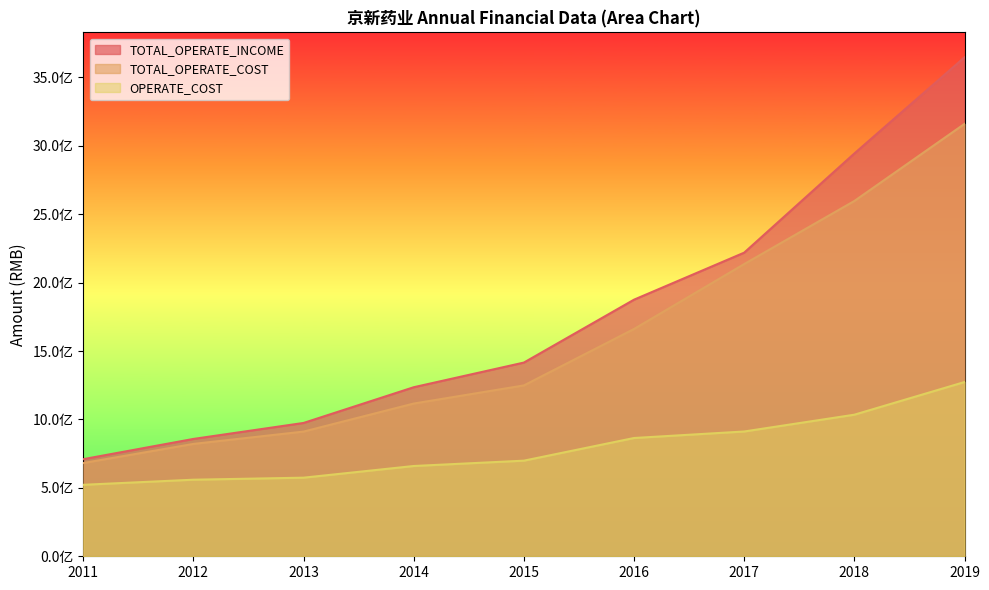

The value of OPERATE_COST at 2013 is 574437977.6. True or false?

True